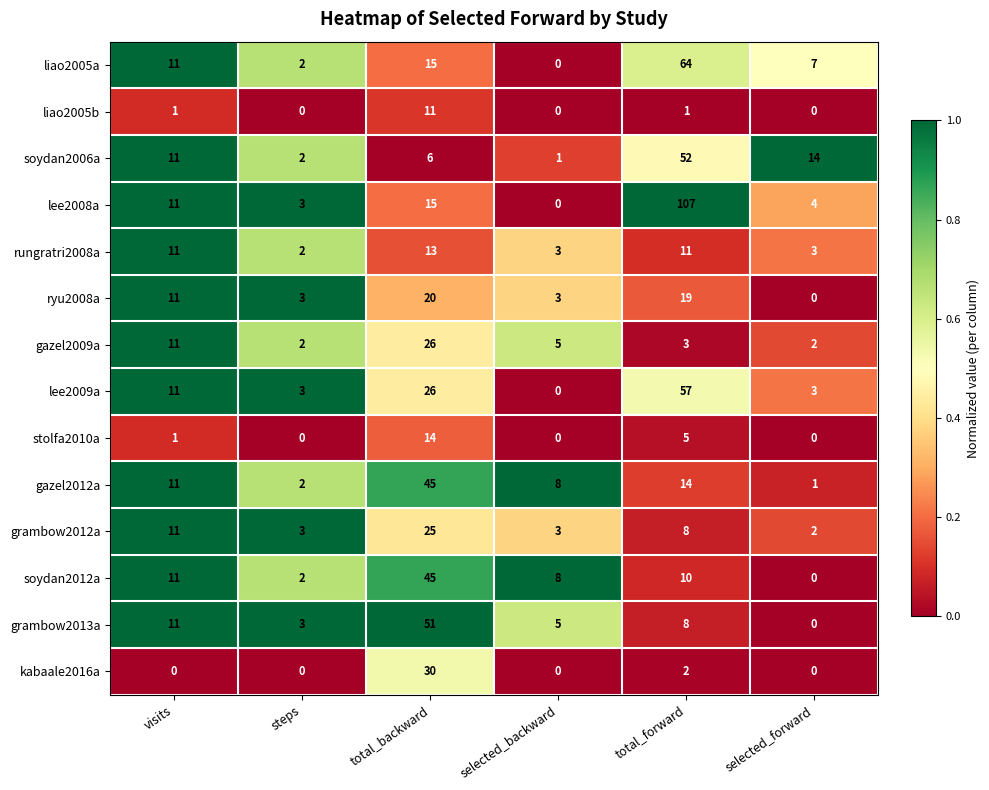

What is the difference between the soydan2012a values at steps and total_forward?

8